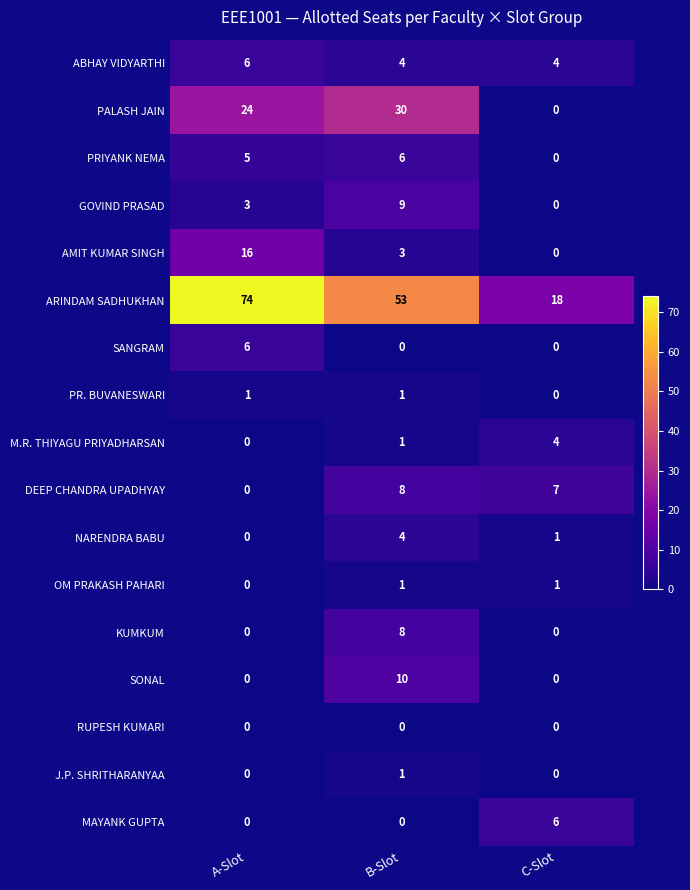

Read the ABHAY VIDYARTHI value at A-Slot.

6